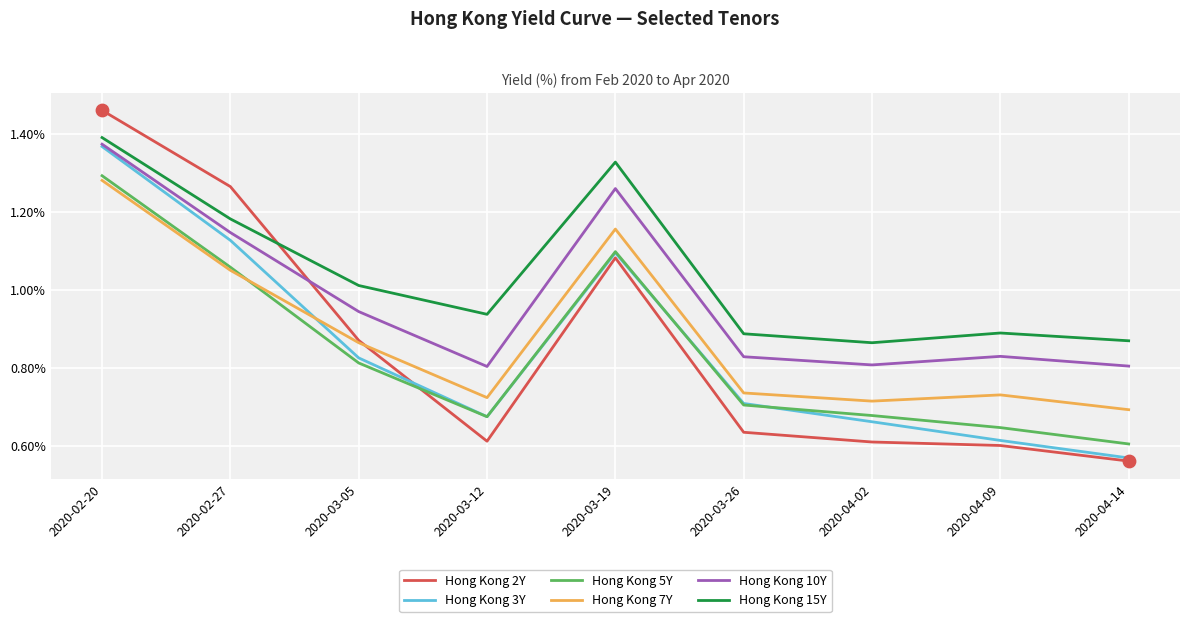

Which series has the largest range (max minus min)?

Hong Kong 2Y